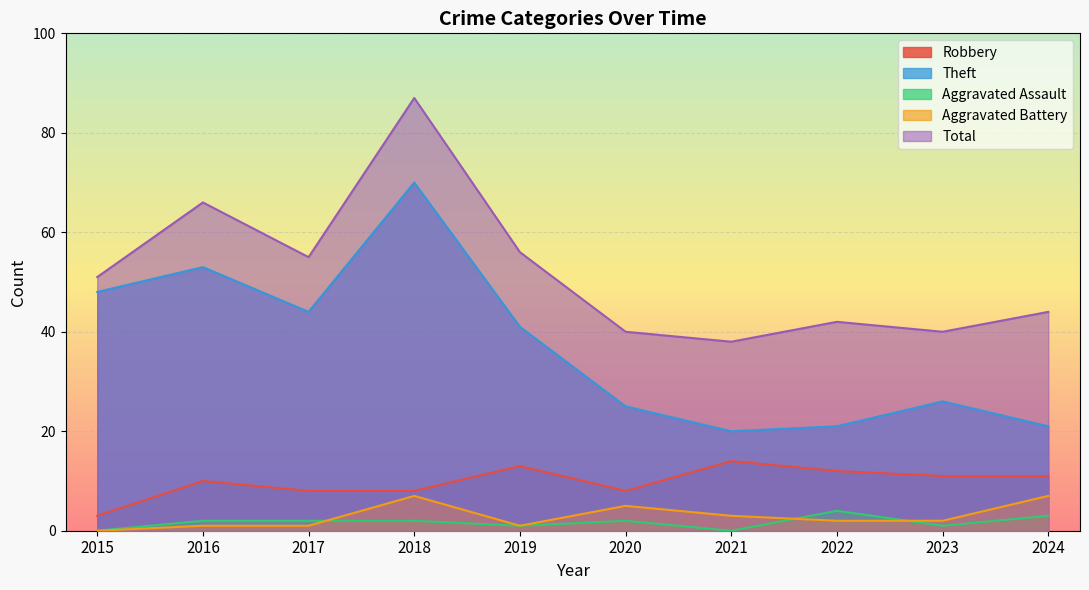

What are all the series names shown in the legend?

Robbery, Theft, Aggravated Assault, Aggravated Battery, Total